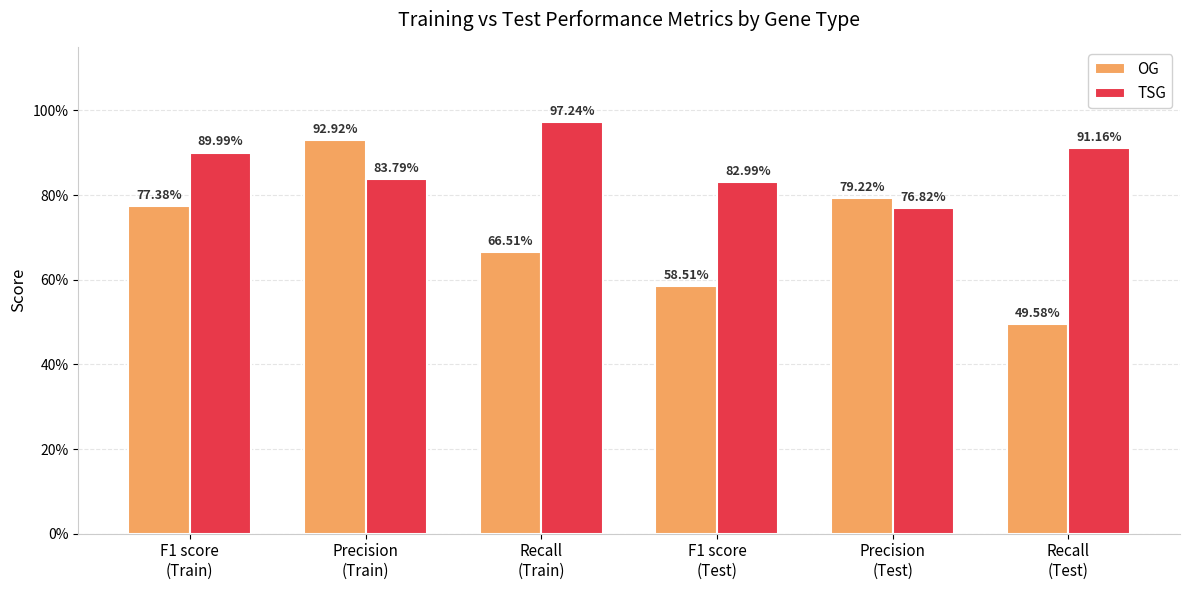

Does the chart contain any negative values?

No